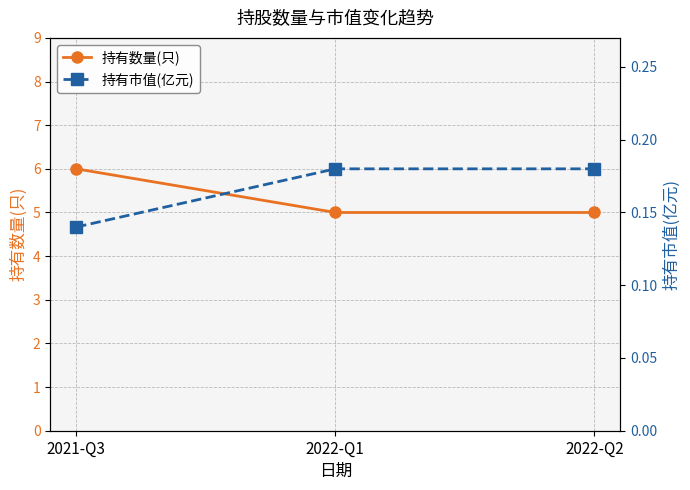

True or false: 持有市值(亿元) has a value of 0.3 at 2022-Q1.

False